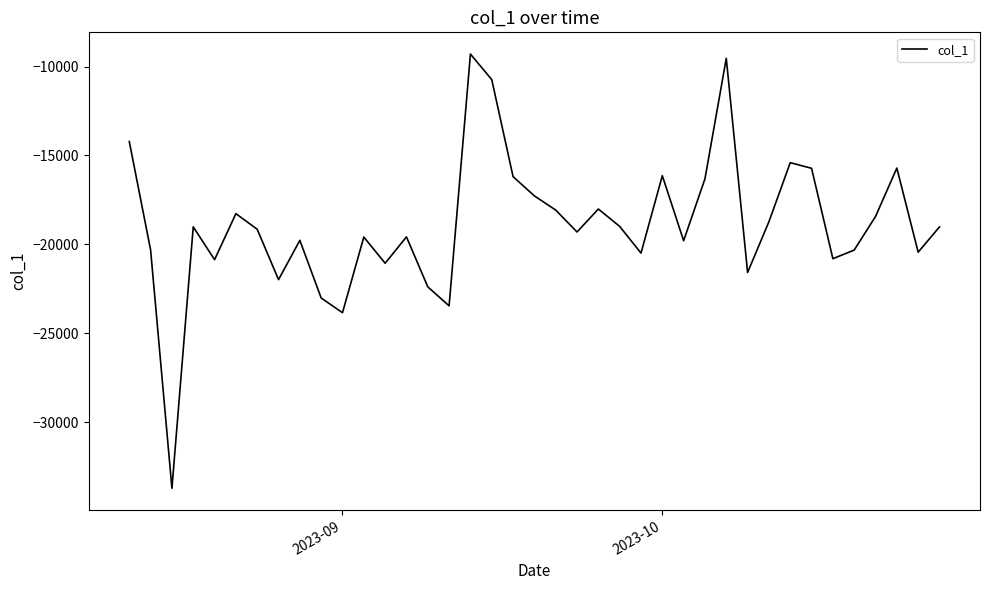

What is the difference between the maximum and minimum values?

24439.3